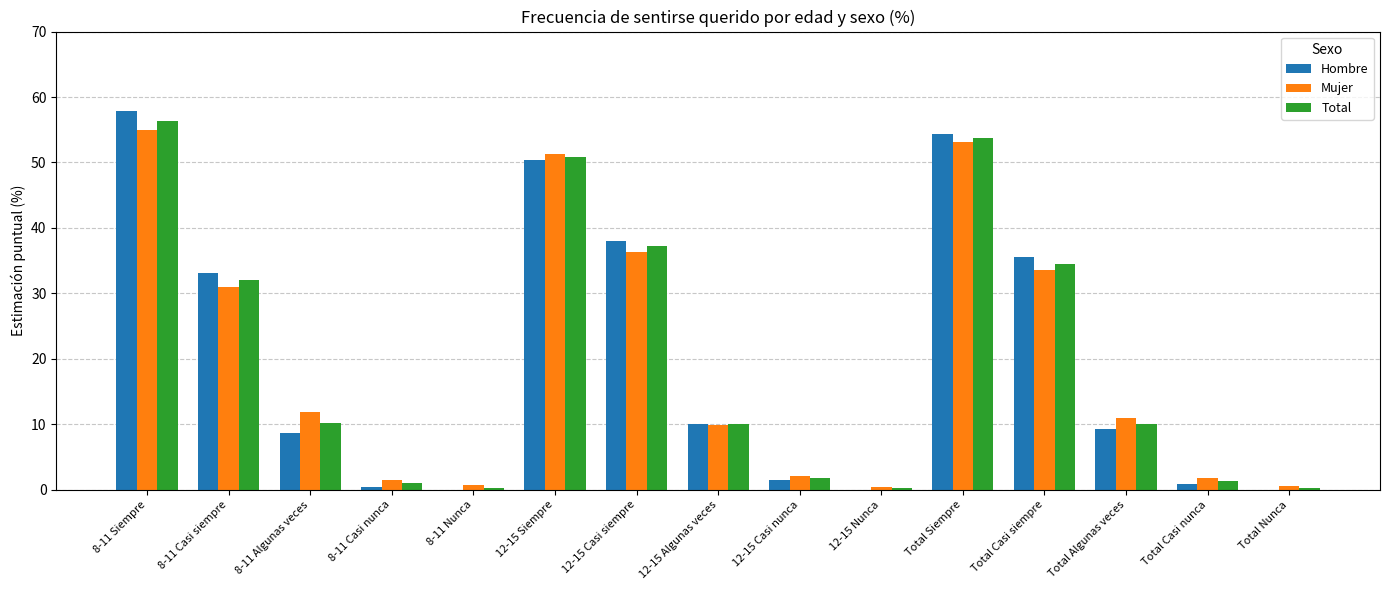

At which label is Hombre closest to 28?

8-11 Casi siempre